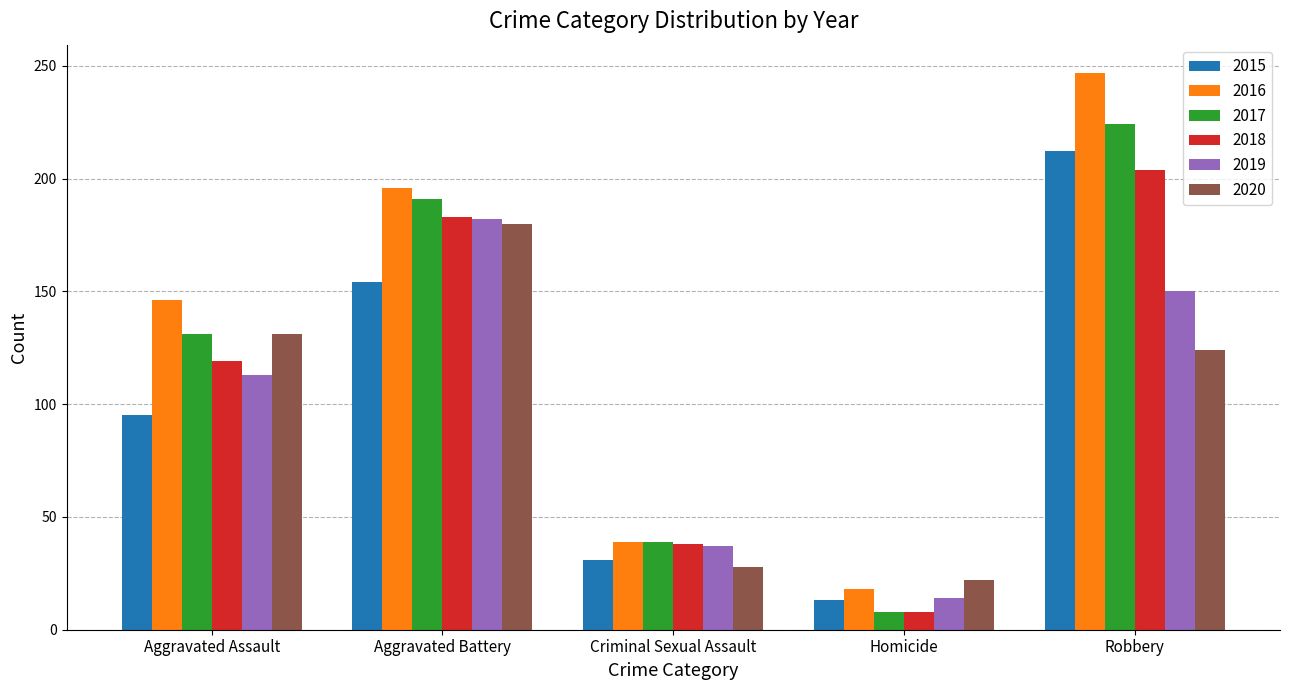

Which label corresponds to the smallest value in the chart?

Homicide